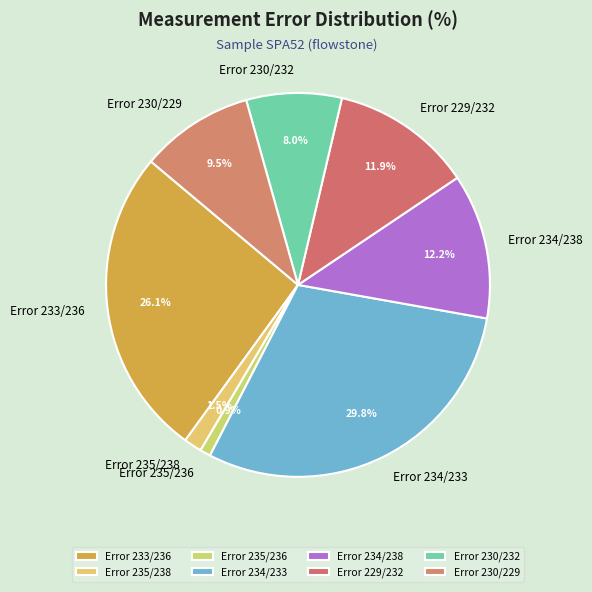

To the nearest percent, what is the combined percentage of Error 235/238 and Error 234/238?

14%